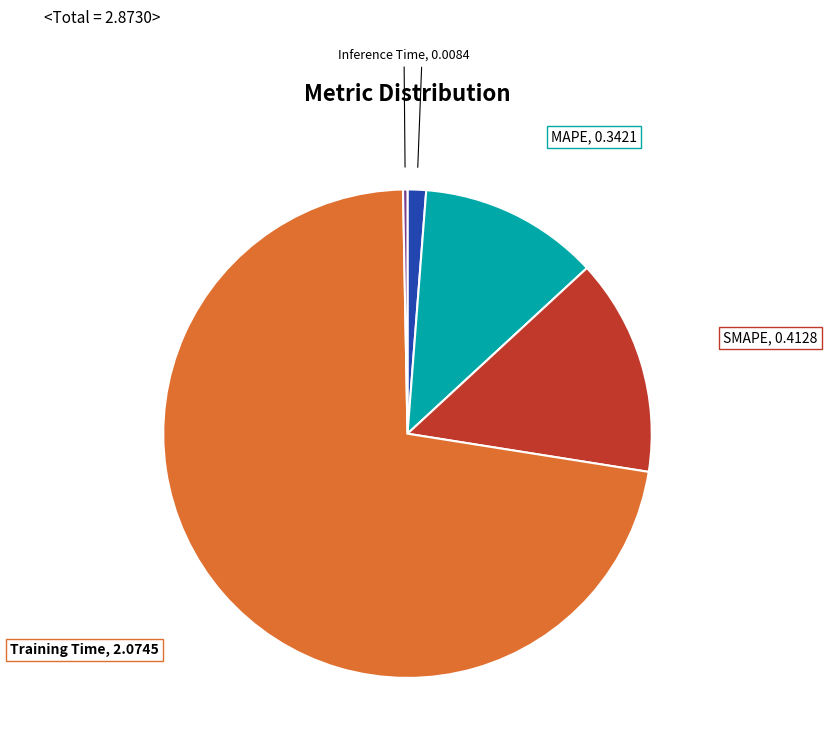

Is there a majority slice in this chart?

Yes